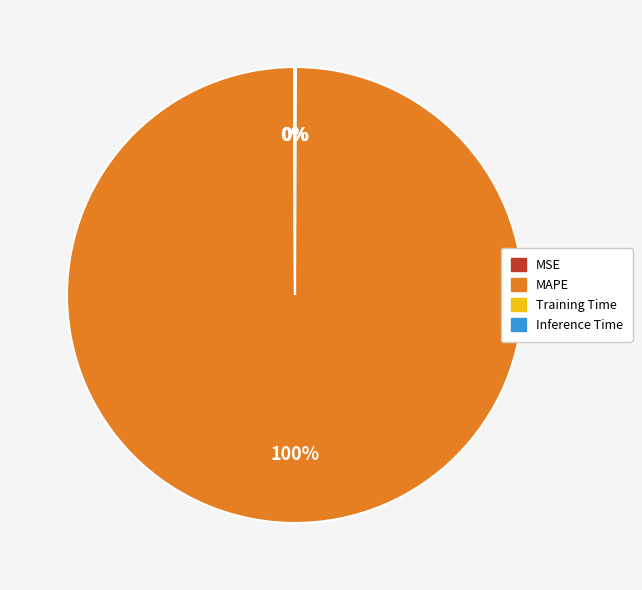

To the nearest percent, what is the difference between the largest and smallest slice percentages?

100%